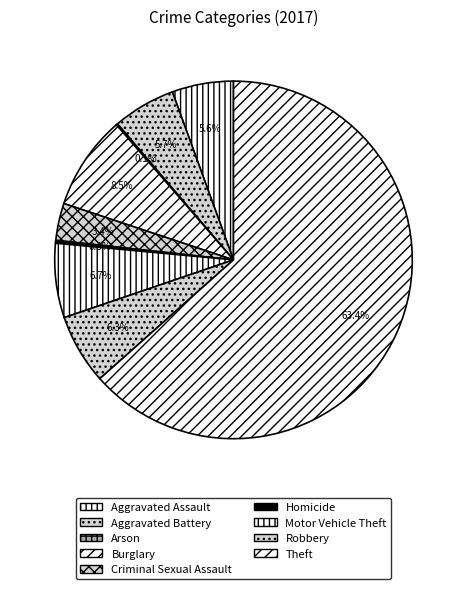

What percentage is the Aggravated Battery slice, to the nearest percent?

6%